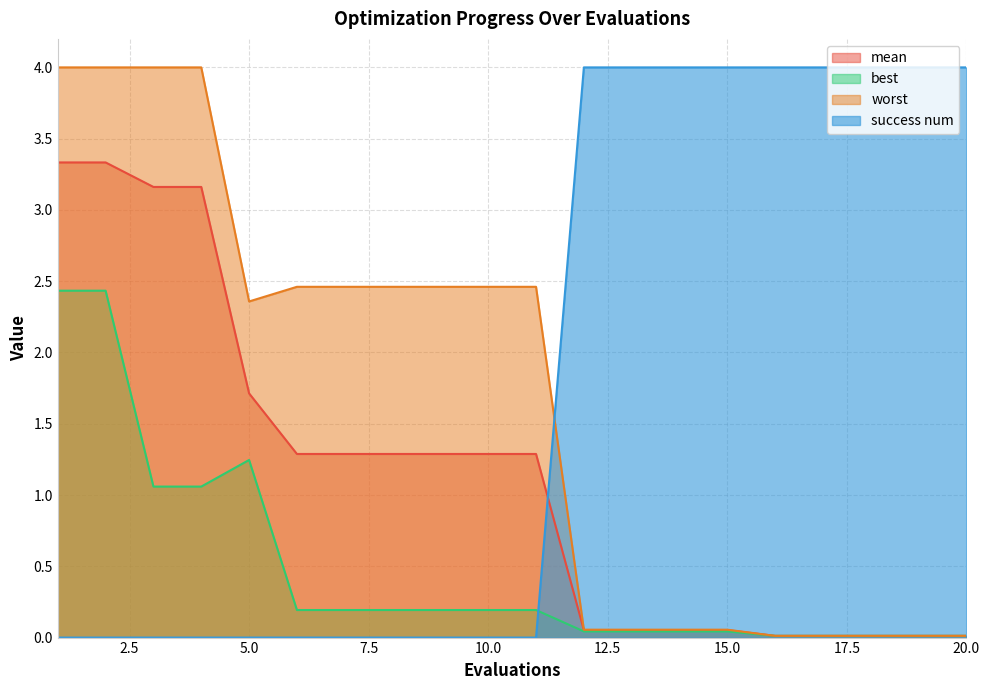

True or false: worst has a value of 4.0 at 2.

True